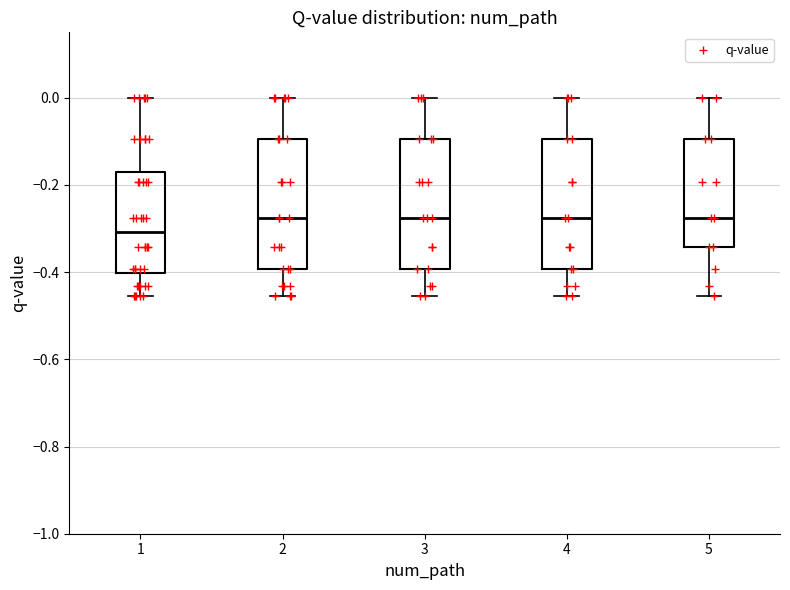

Reading left to right, read every box against the y-axis: the position of its median line, the range the box covers, and the ends of its whiskers. The values are not printed on the chart, so give them approximately, as read against the axis.

1: median -0.30, box -0.40 to -0.16, whiskers -0.46 to 0.00
2: median -0.28, box -0.40 to -0.10, whiskers -0.46 to 0.00
3: median -0.28, box -0.40 to -0.10, whiskers -0.46 to 0.00
4: median -0.28, box -0.40 to -0.10, whiskers -0.46 to 0.00
5: median -0.28, box -0.34 to -0.10, whiskers -0.46 to 0.00